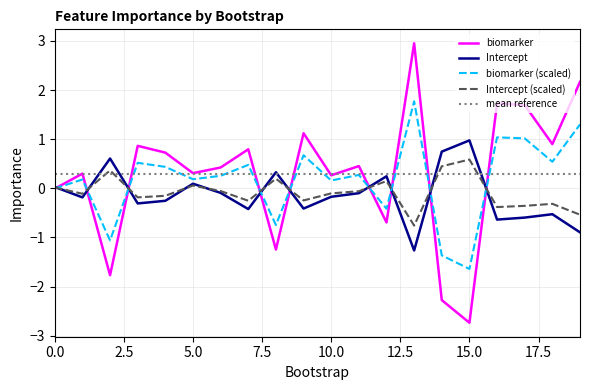

Between 9 and 8, which is larger?

9